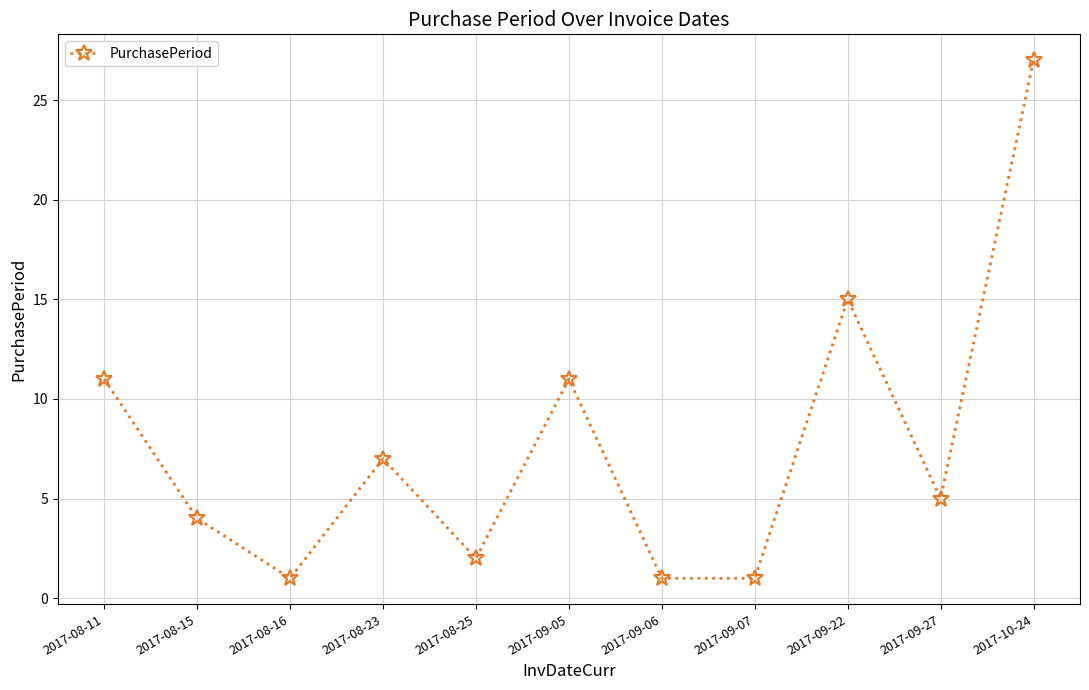

What is the minimum value shown in the chart?

1